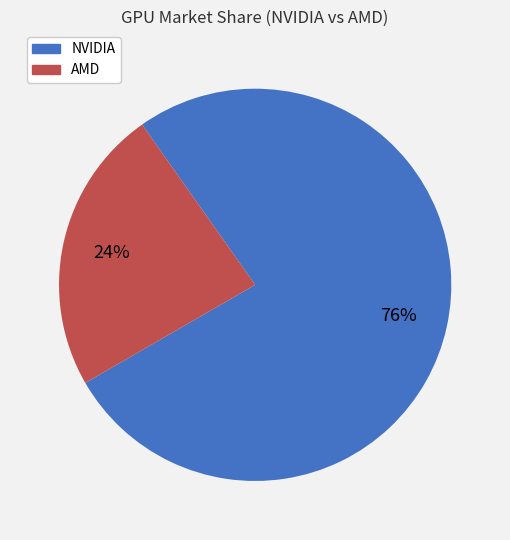

Between AMD and NVIDIA, which is larger?

NVIDIA